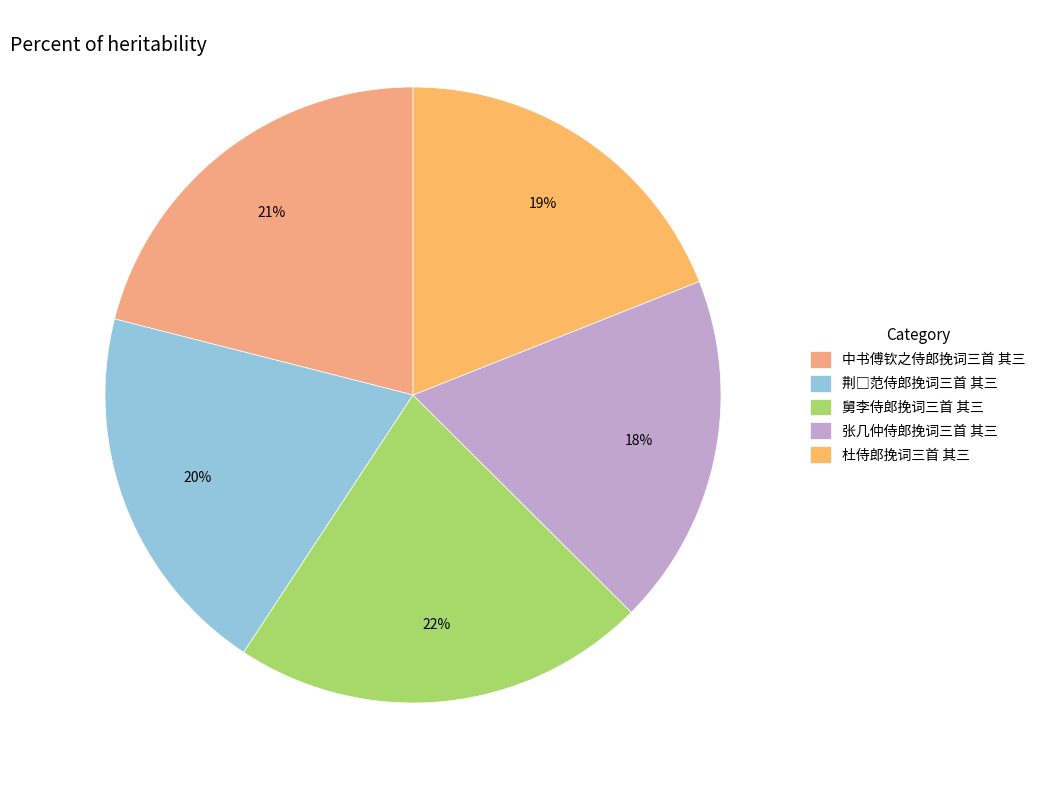

Is it true that 杜侍郎挽词三首 其三 is 19% of the pie?

True